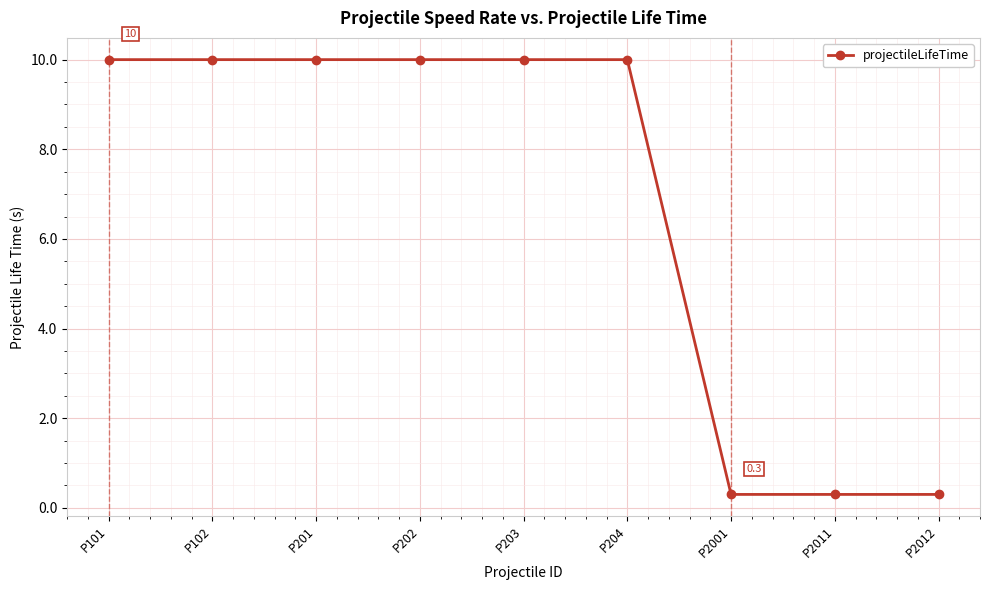

How many lines are shown in the chart?

1